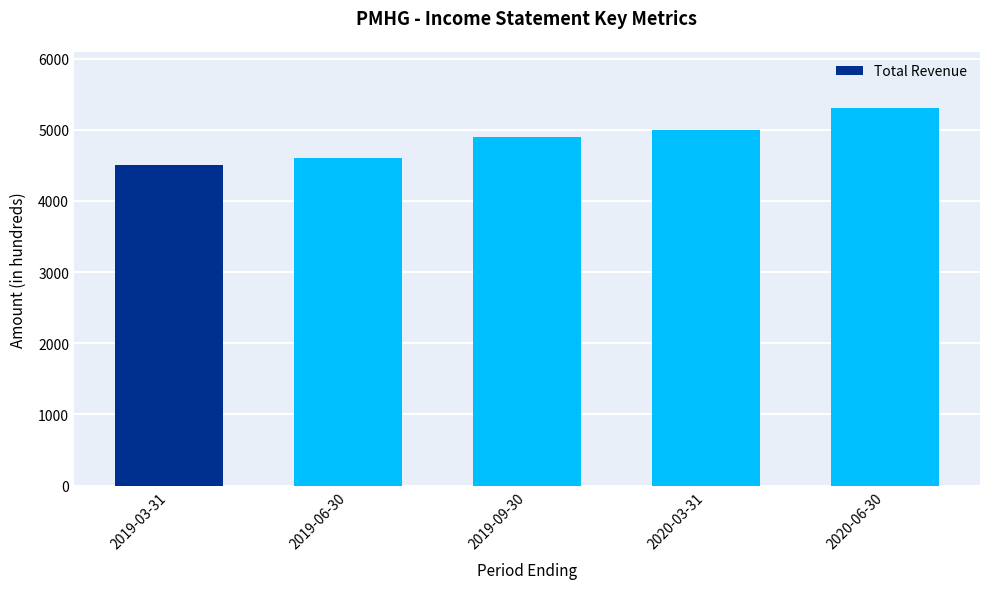

What is the value of the 3rd bar from the left?

4900